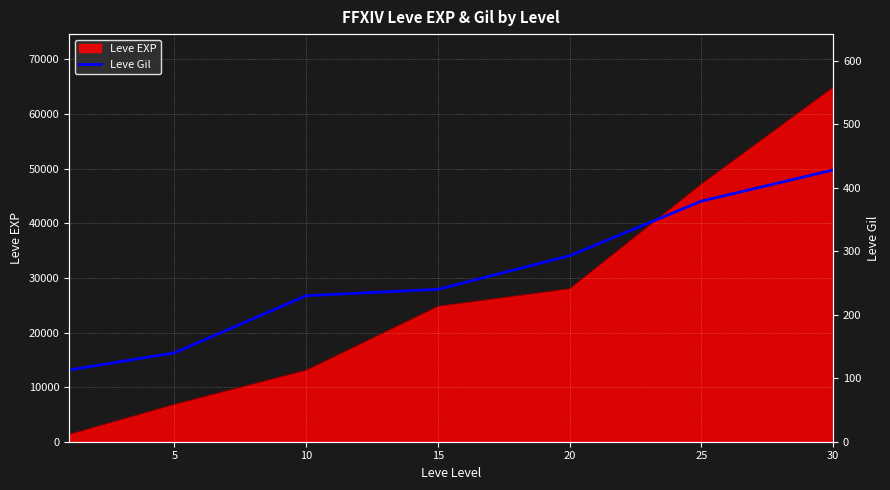

How many categories are shown in the chart?

7